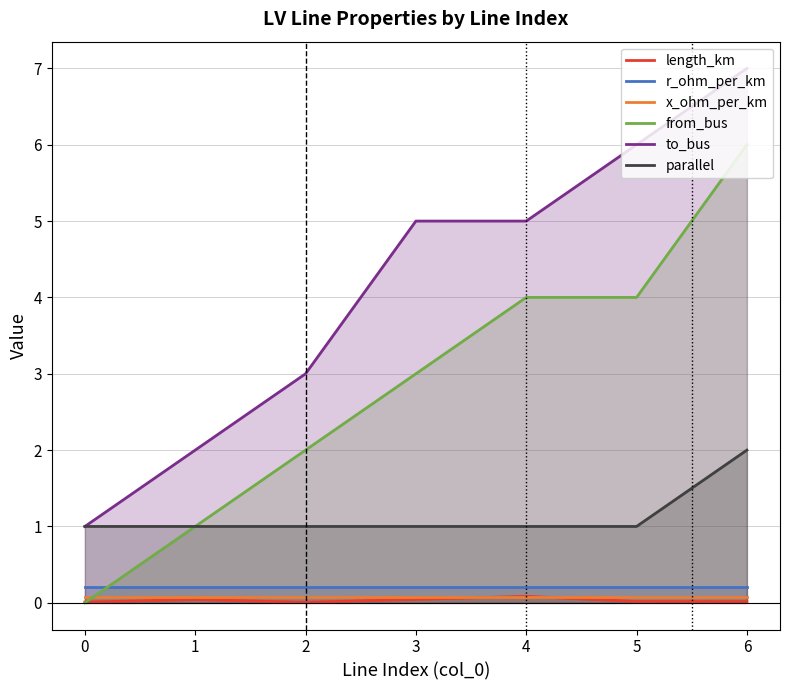

What is the difference between the maximum and minimum values in the parallel series?

1.0